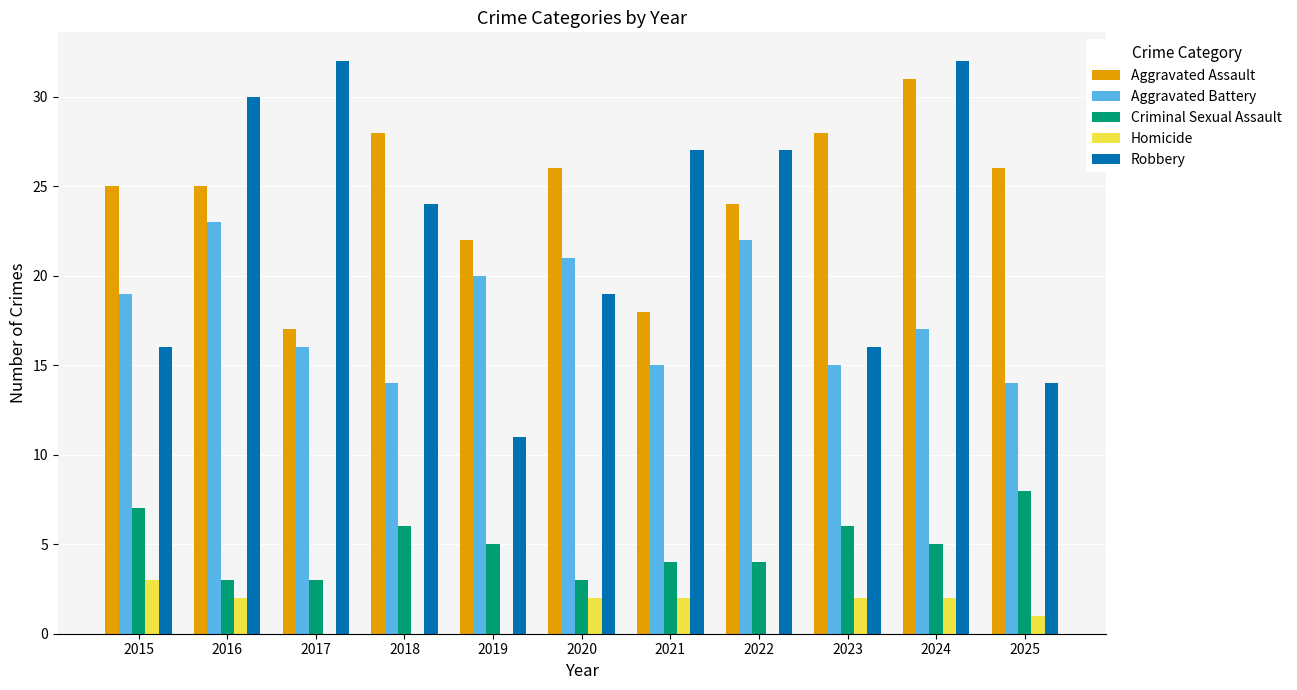

The value of Aggravated Battery at 2023 is 15. True or false?

True